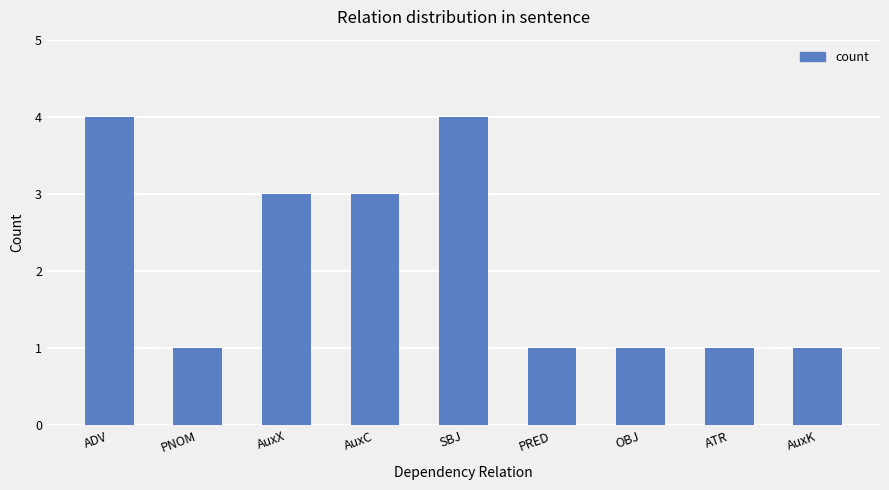

Approximately how many times larger is the value at ATR compared to AuxX?

0.3